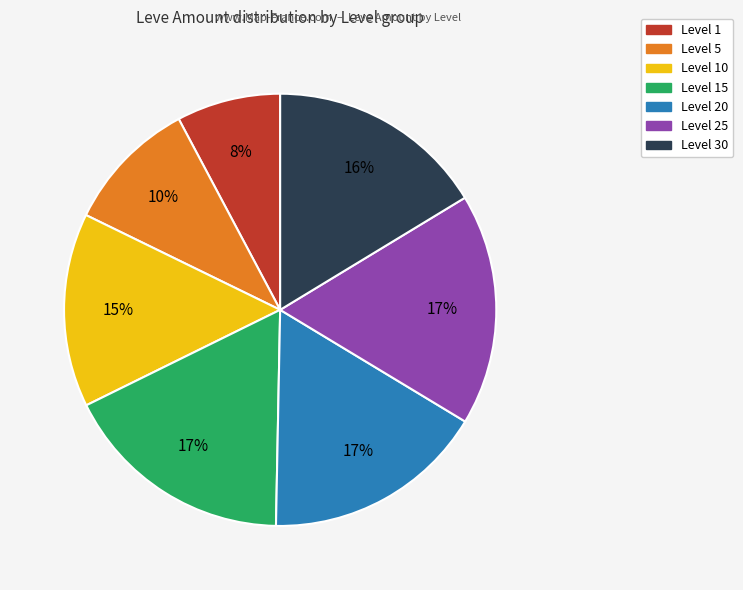

To the nearest percent, what is the average slice percentage?

14%